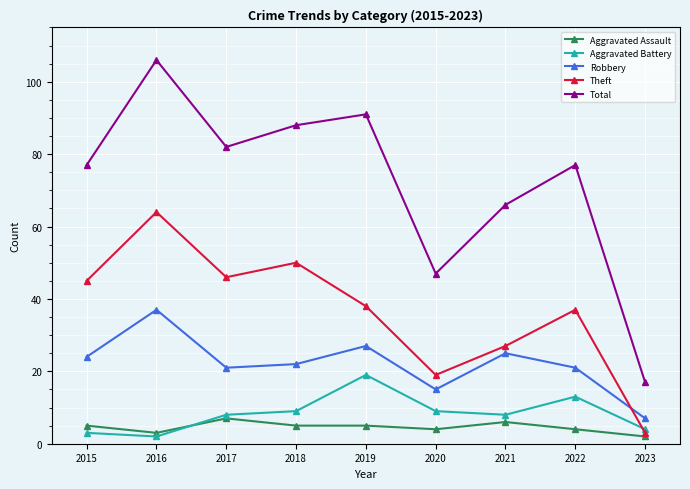

What are all the series names shown in the legend?

Aggravated Assault, Aggravated Battery, Robbery, Theft, Total